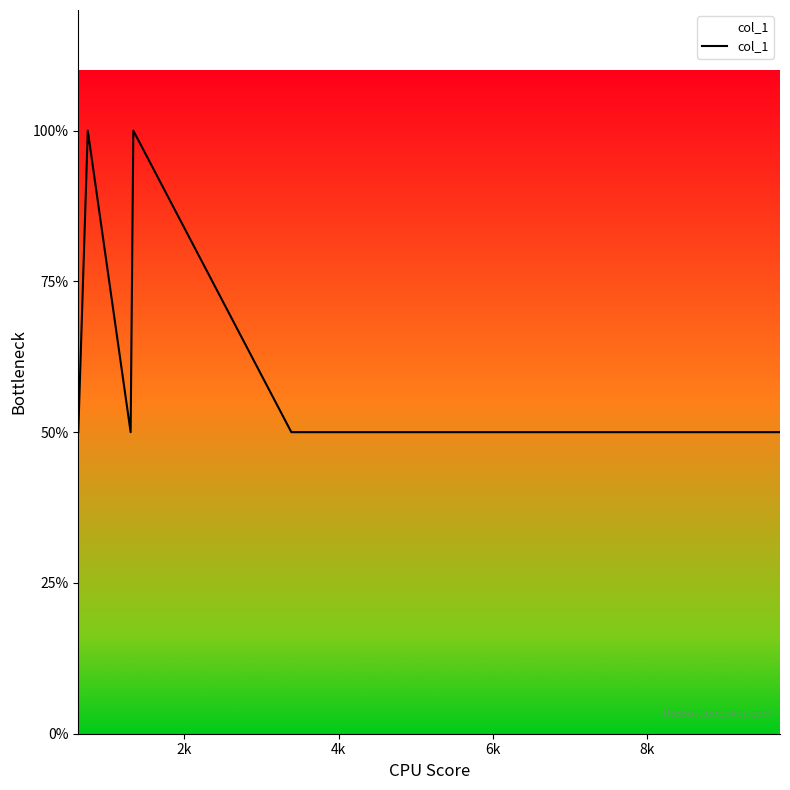

Is this an area chart (filled region under the line)?

Yes